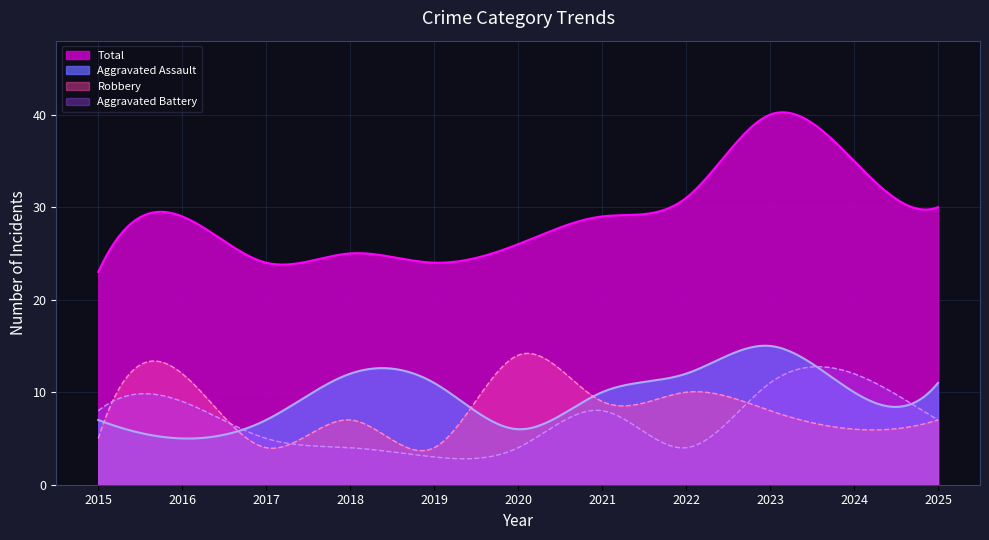

What is the sum of all Robbery values?

2461.1